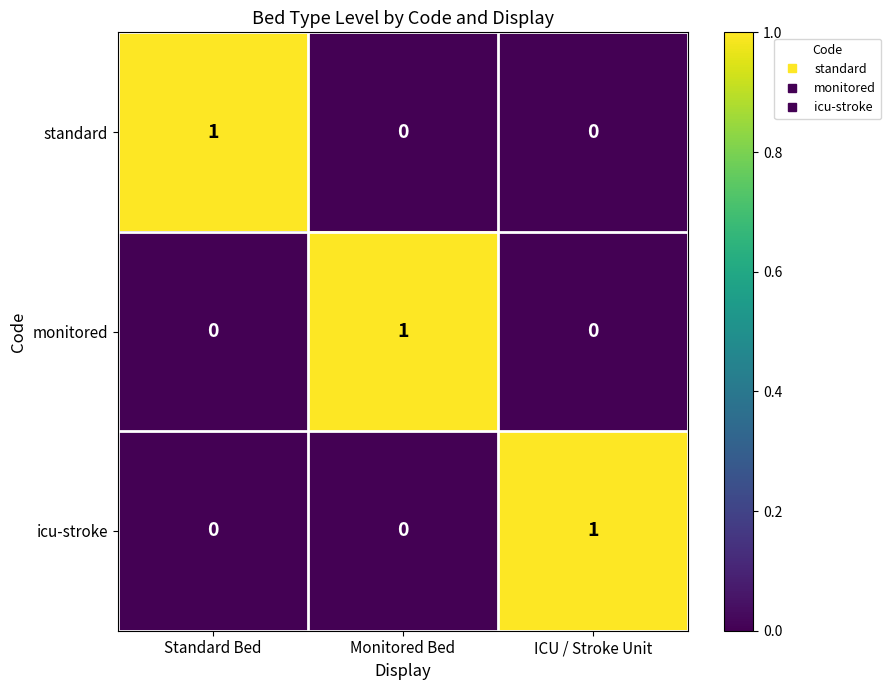

Count the icu-stroke values in the range 0 to 1.

3